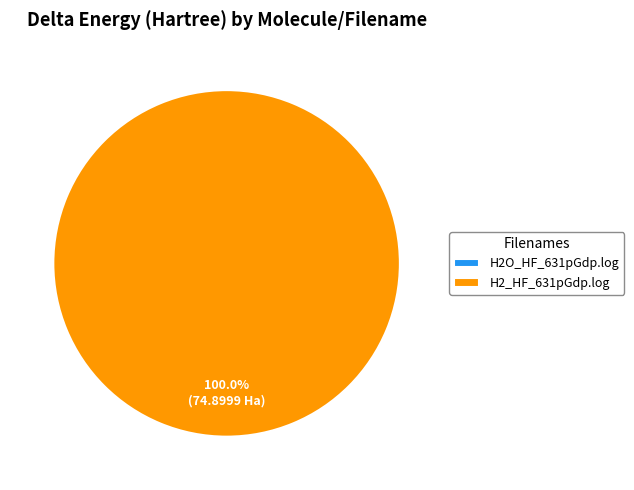

To the nearest percent, what is the average slice percentage?

50%